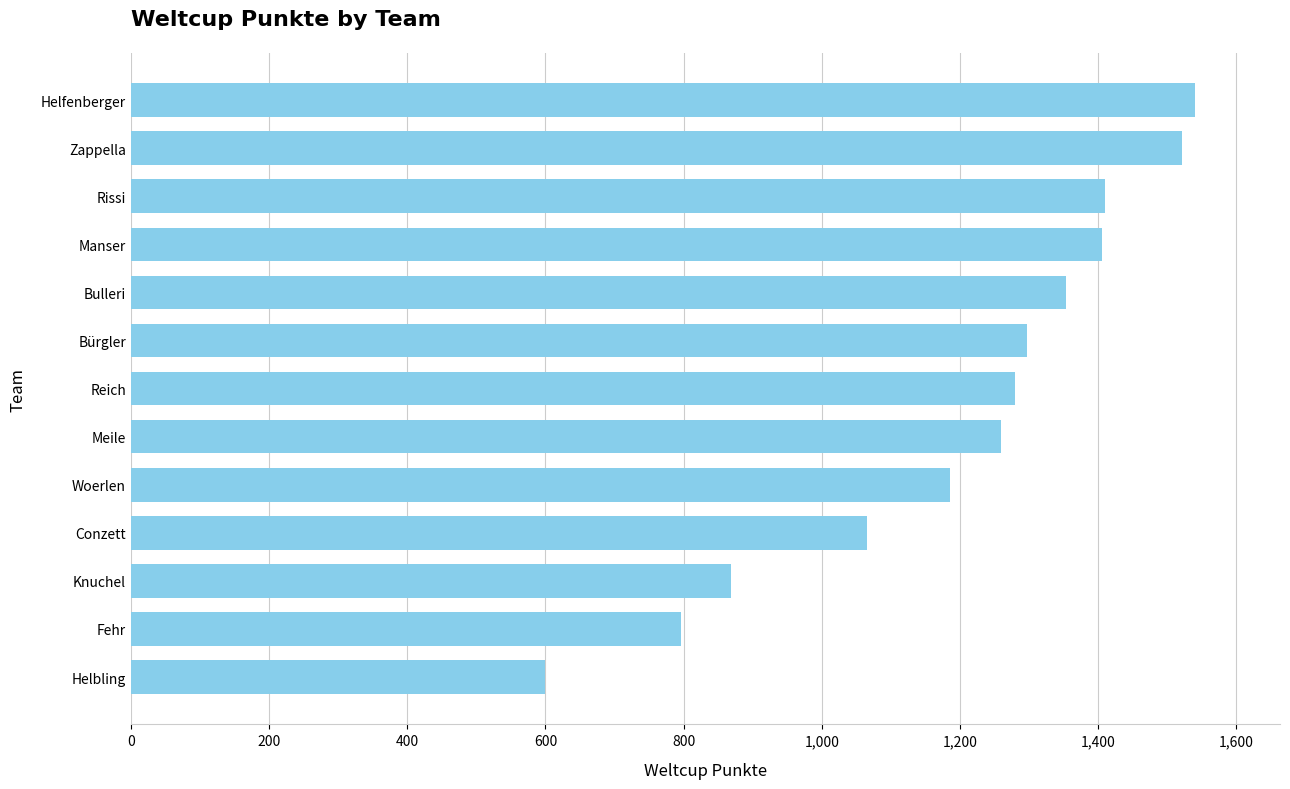

How many data points does each series have?

13